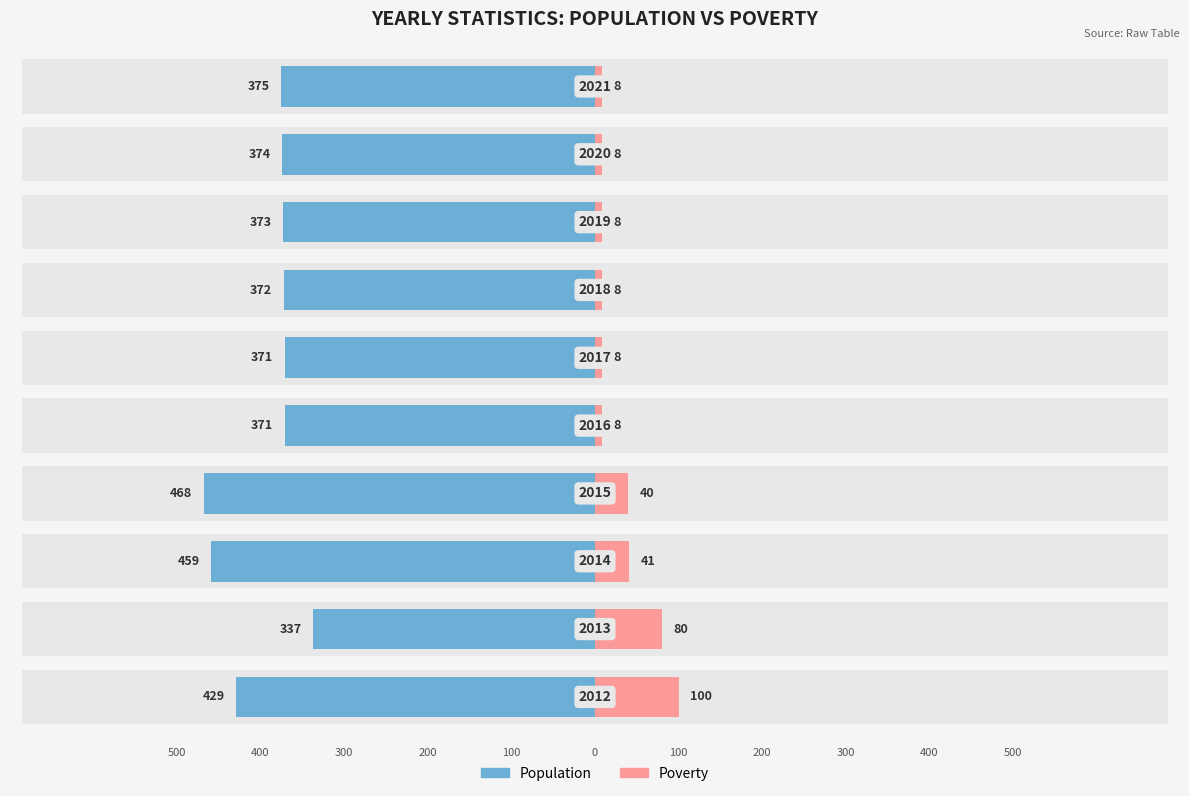

What is the value of the Poverty bar at the 5th from the left?

8